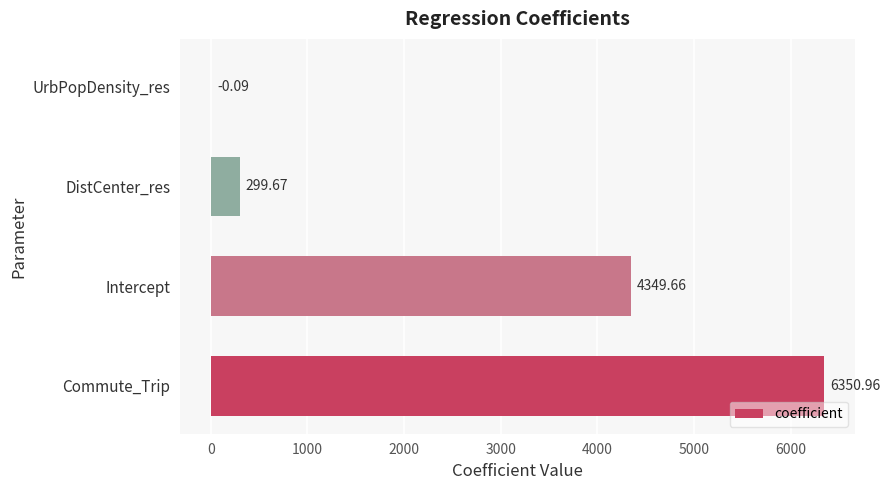

What is the change in value from Commute_Trip to DistCenter_res?

-6051.3